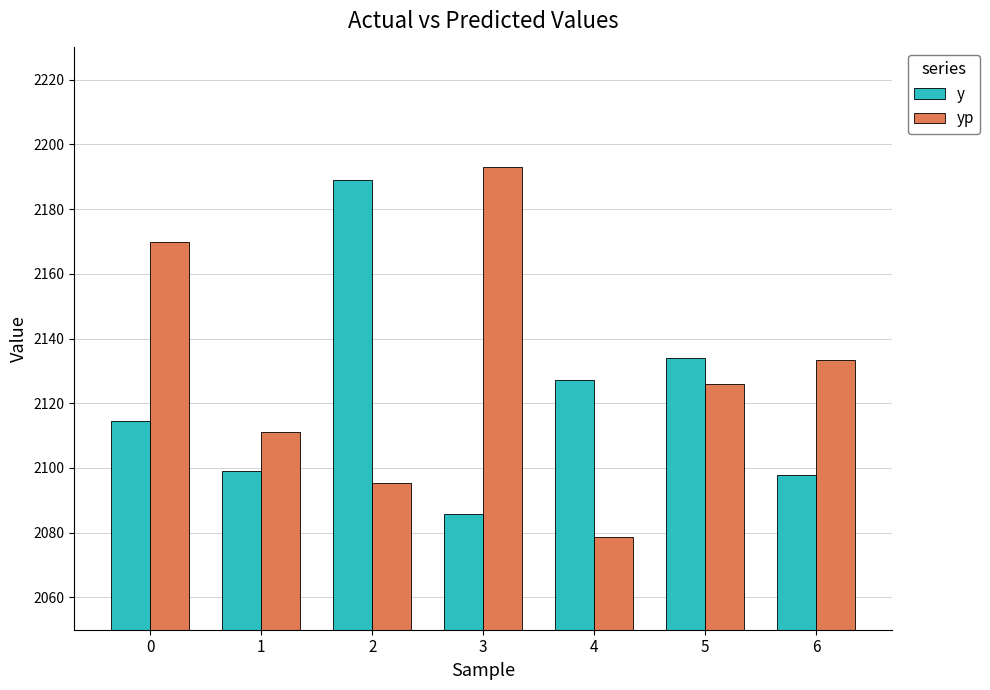

What is the minimum value for yp?

2078.7